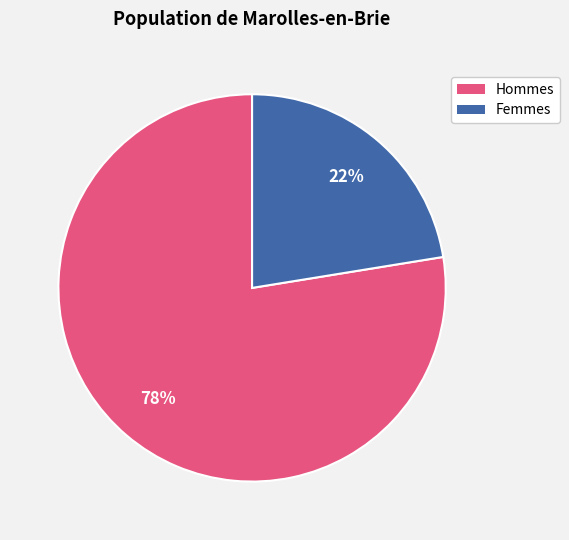

To the nearest percent, what portion does Femmes represent?

22%